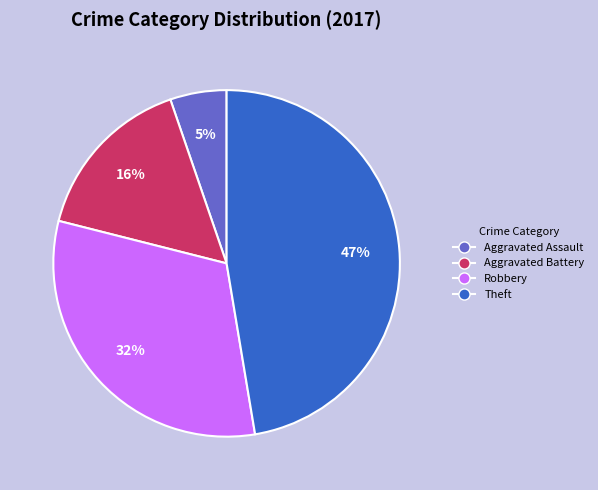

Does any single category account for the majority?

No